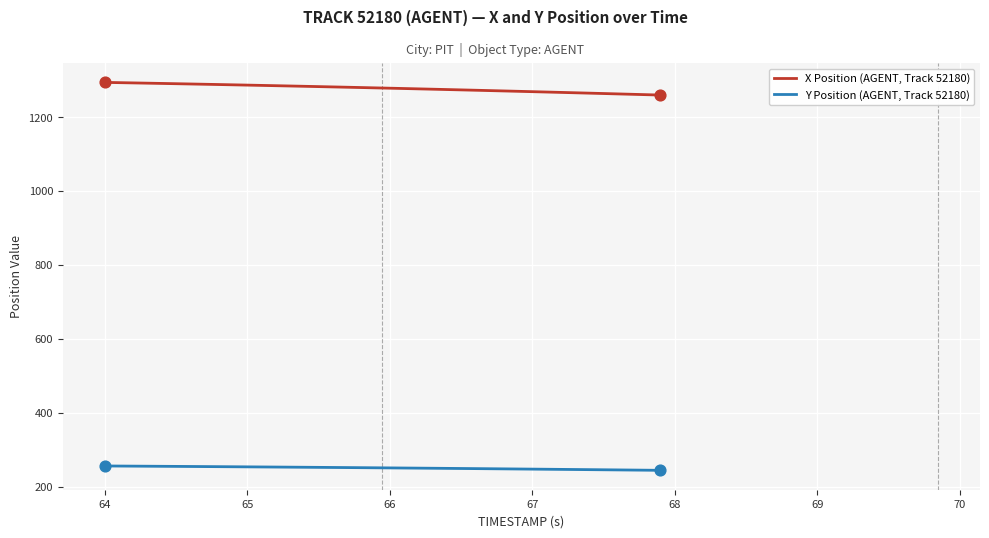

List the series in order of their peak value, highest first.

X Position (AGENT, Track 52180), Y Position (AGENT, Track 52180)